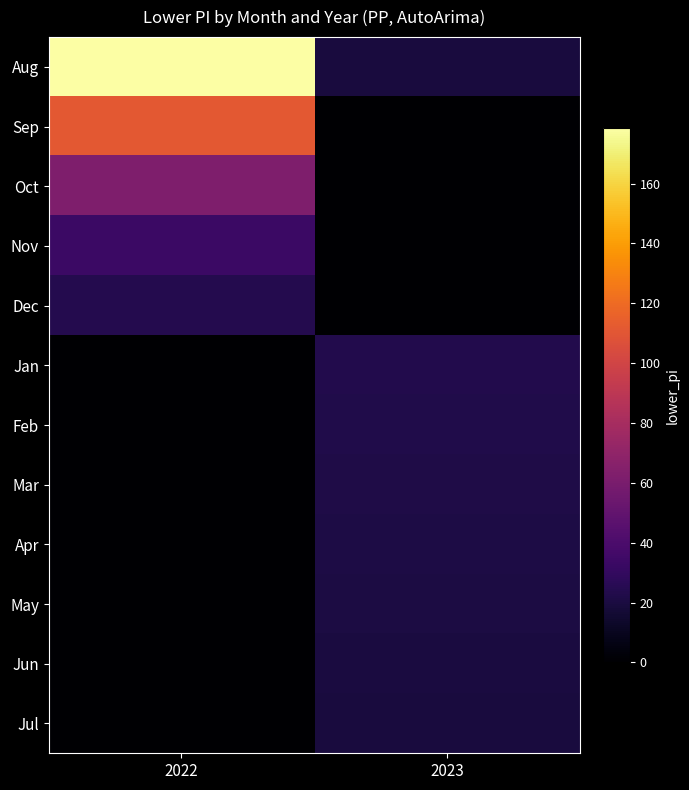

What is the greatest value displayed?

178.6